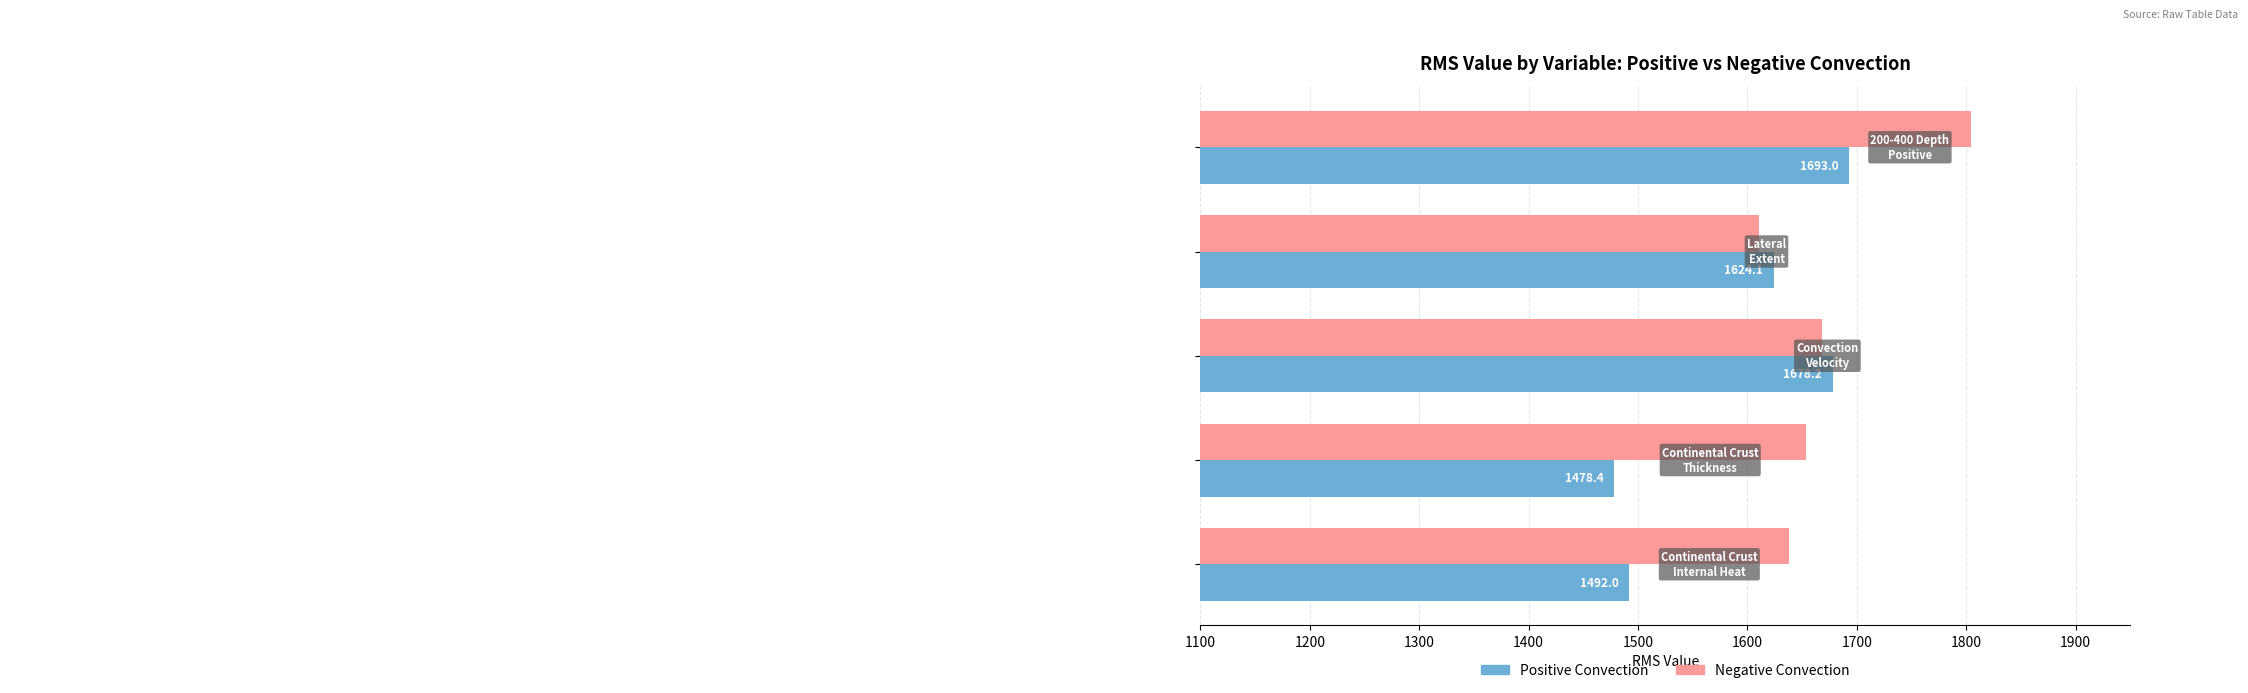

What is the highest value of the Positive Convection series?

1693.0